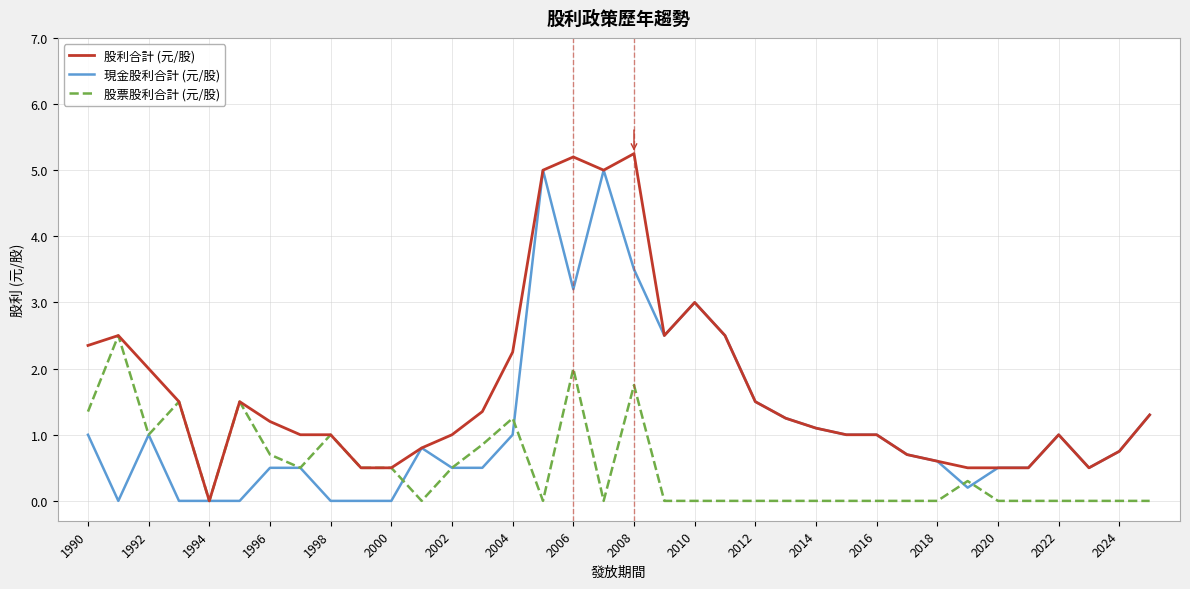

What is the difference between the second highest and minimum values in the 股利合計 (元/股) series?

5.2